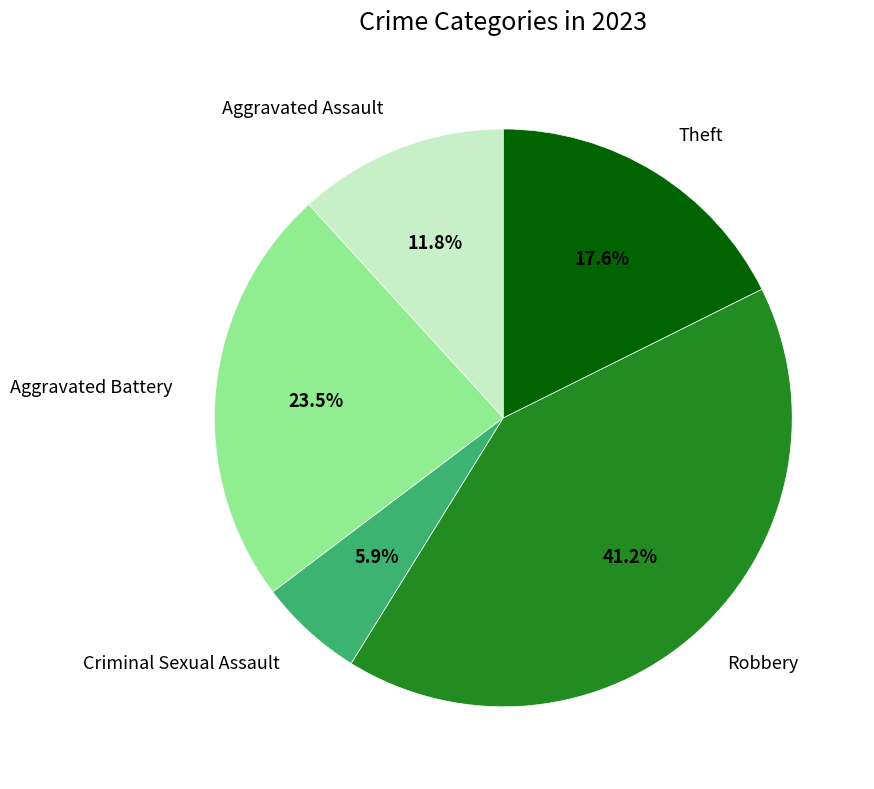

Does any single category account for the majority?

No